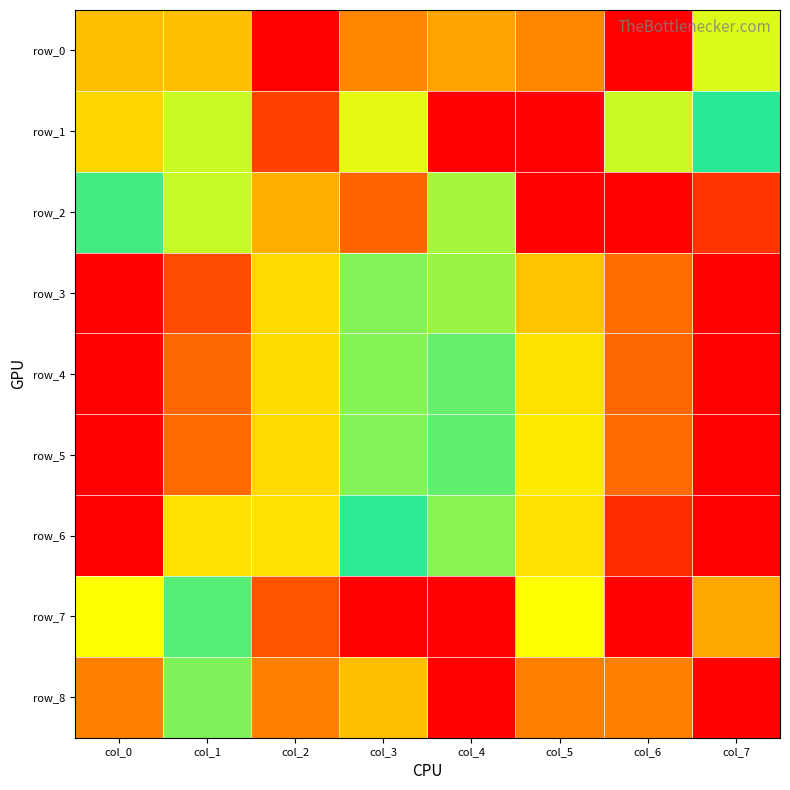

At which category does the chart reach its peak across all series?

col_6